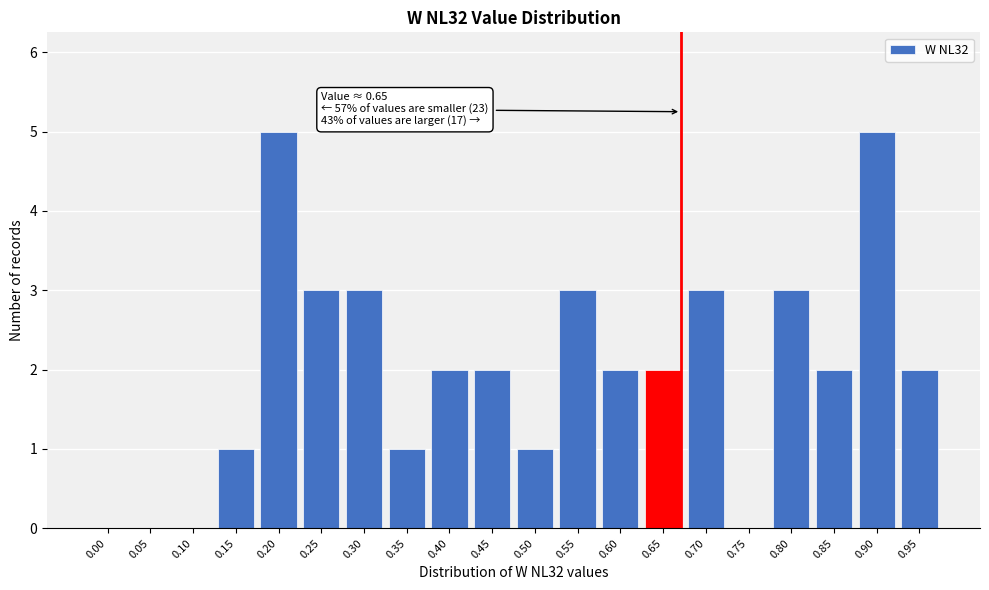

Reading left to right, extract all data points from this chart.

0.00=0	0.05=0	0.10=0	0.15=1	0.20=5	0.25=3	0.30=3	0.35=1	0.40=2	0.45=2	0.50=1	0.55=3	0.60=2	0.65=2	0.70=3	0.75=0	0.80=3	0.85=2	0.90=5	0.95=2